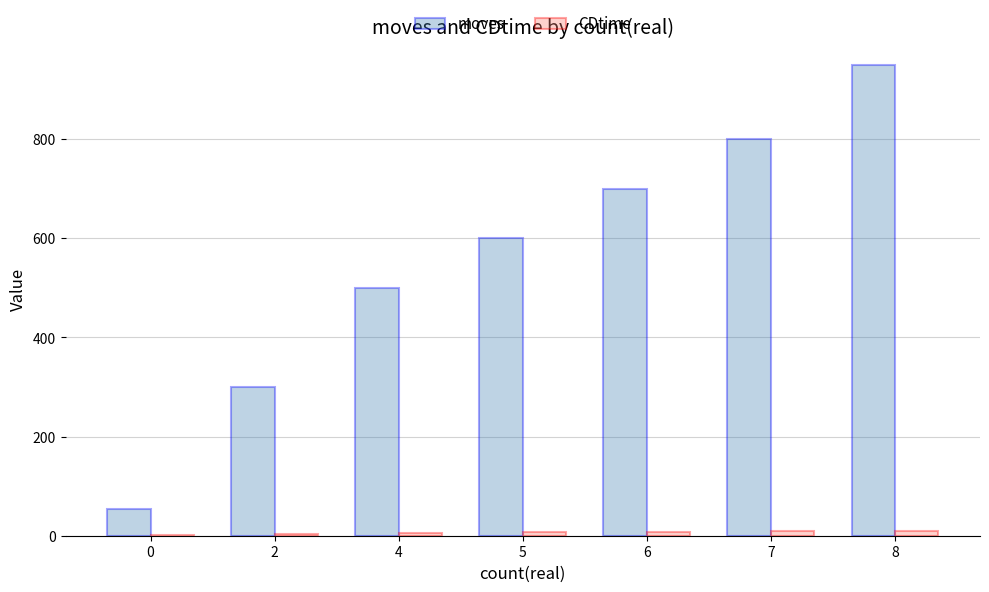

How many data points does each series have?

7